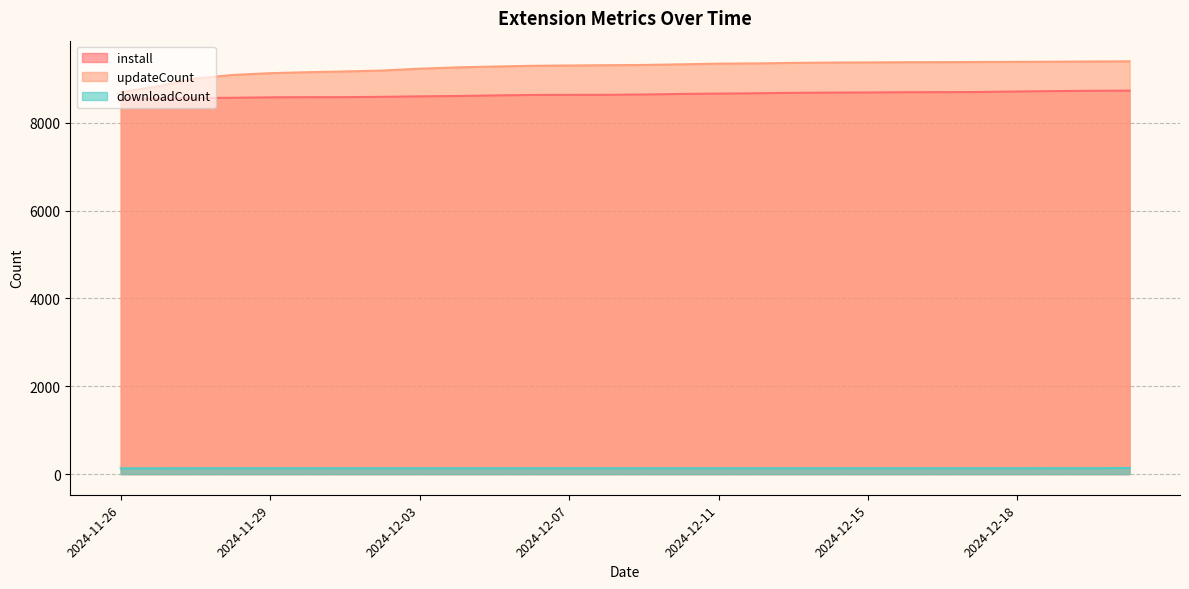

At how many categories does at least one series exceed 7043?

28